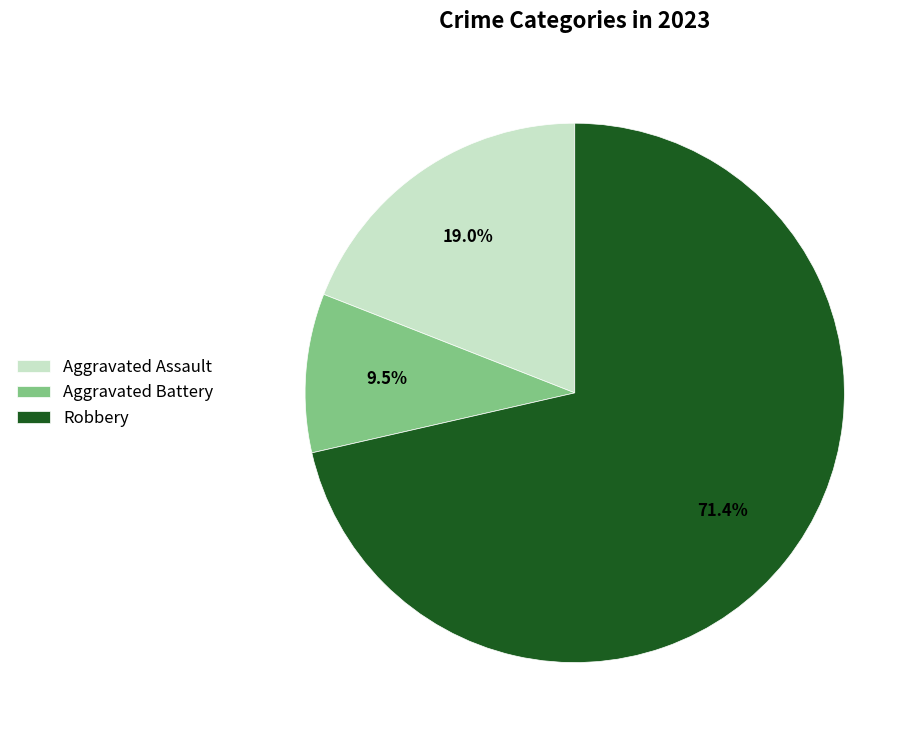

What is the largest slice in the pie chart?

Robbery